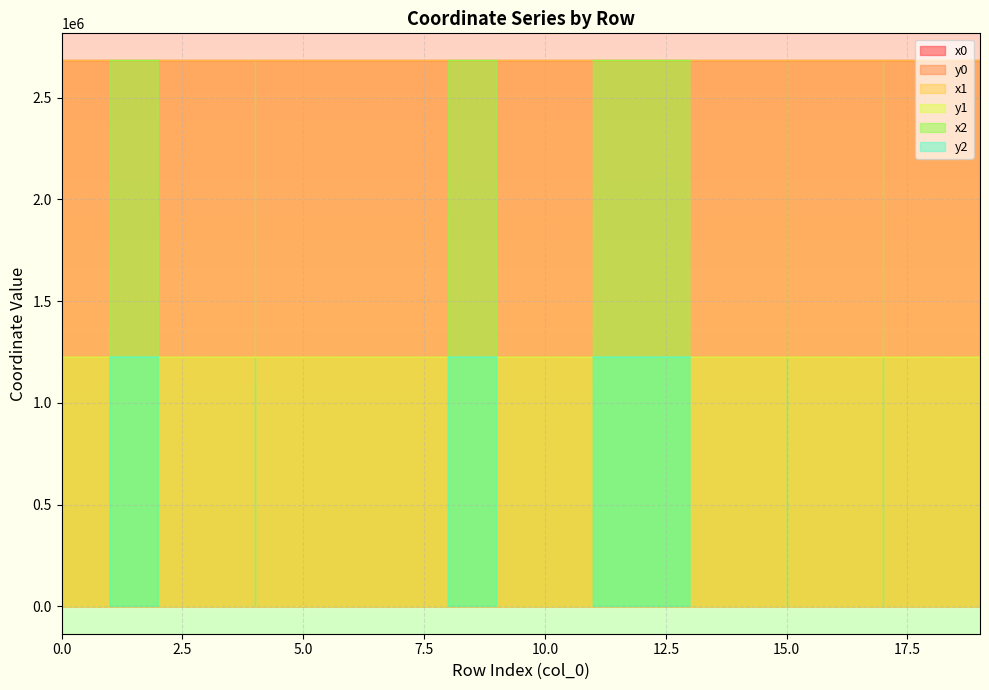

Which series changed the most between 3 and 11?

y0